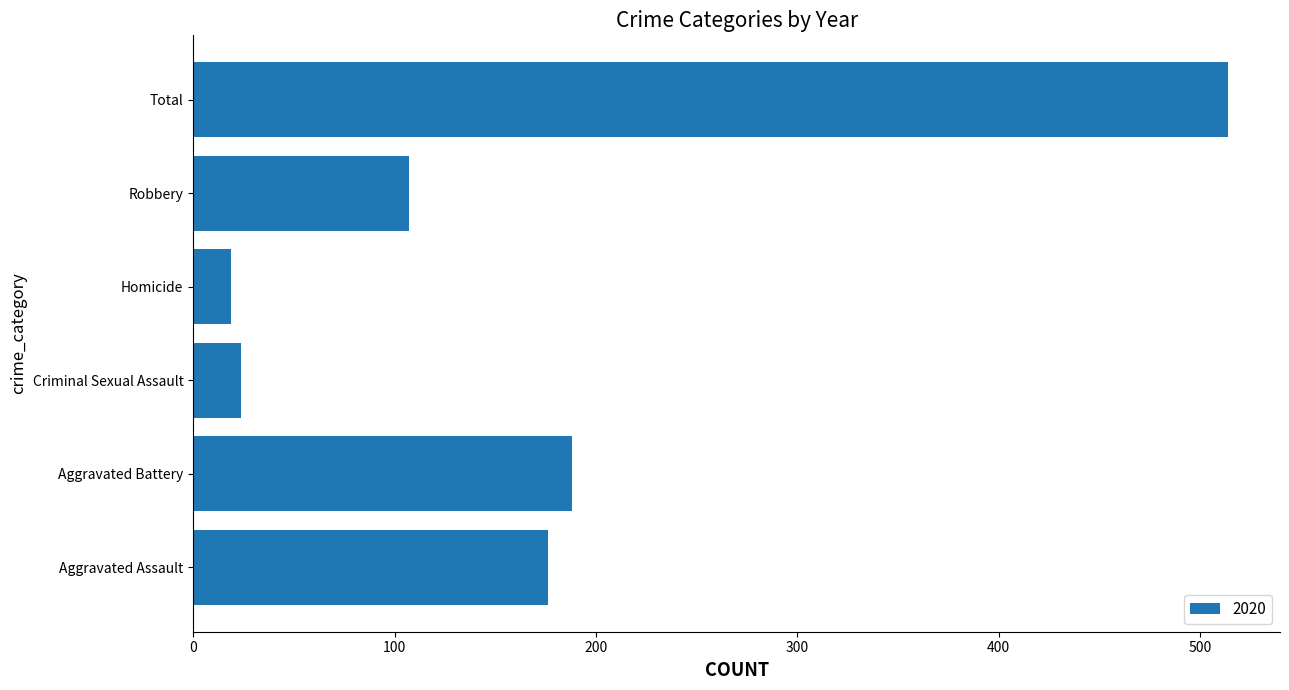

Where is the data nearest to the value 266?

Aggravated Battery